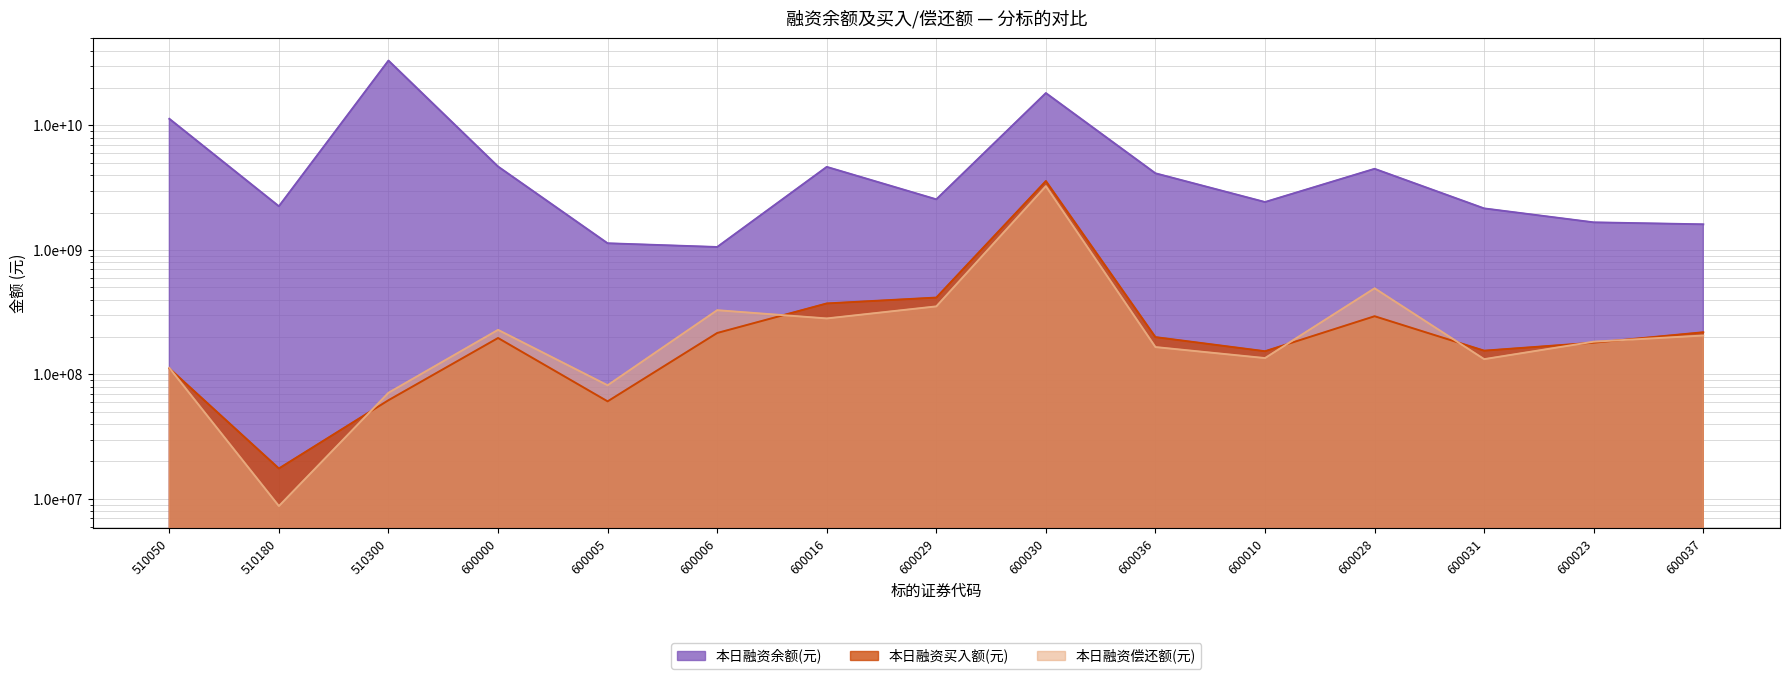

After their last crossing, which series has the higher values: 本日融资偿还额(元) or 本日融资买入额(元)?

本日融资买入额(元)